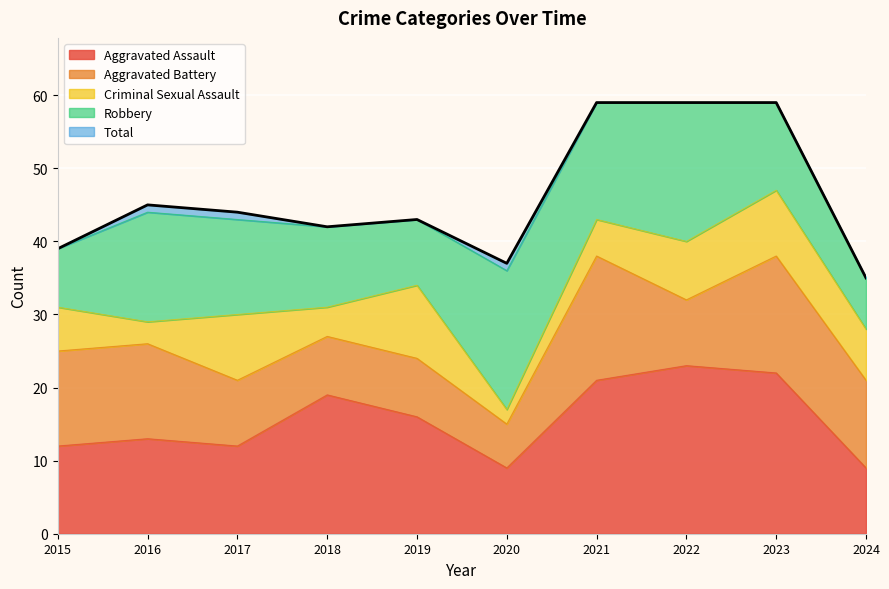

True or false: Total has more than 0 interior local peaks.

True